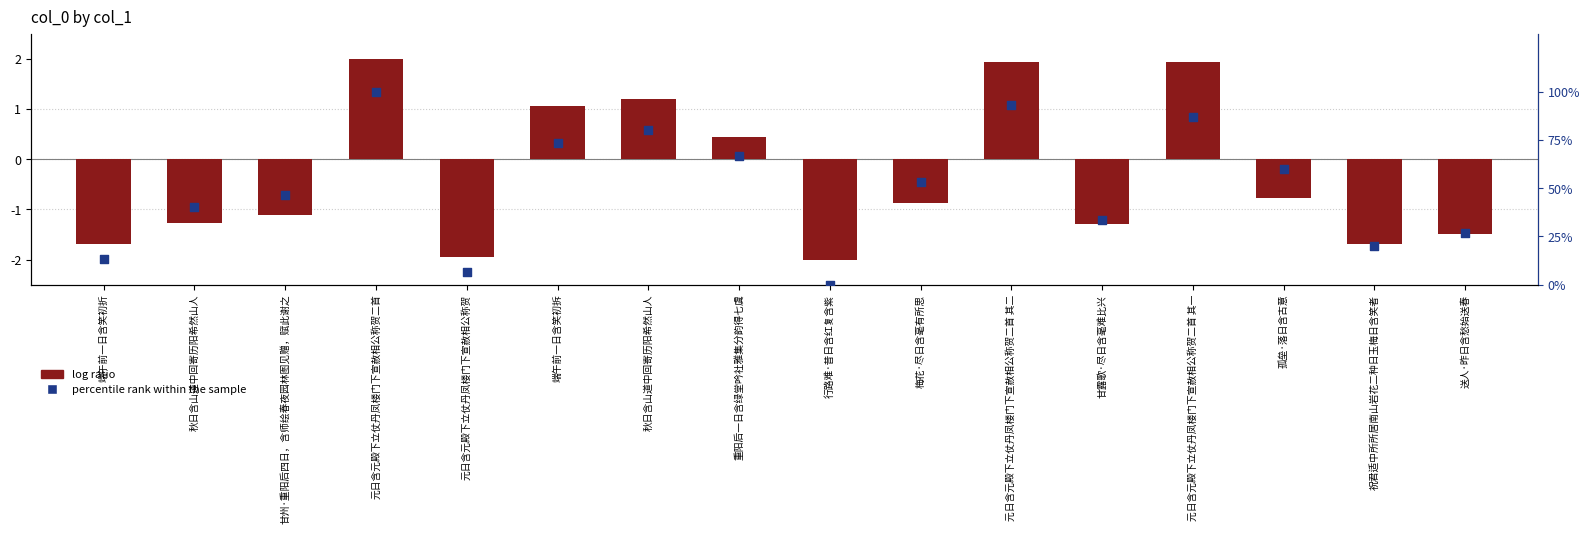

Which series has the widest spread of Y values?

percentile rank within the sample